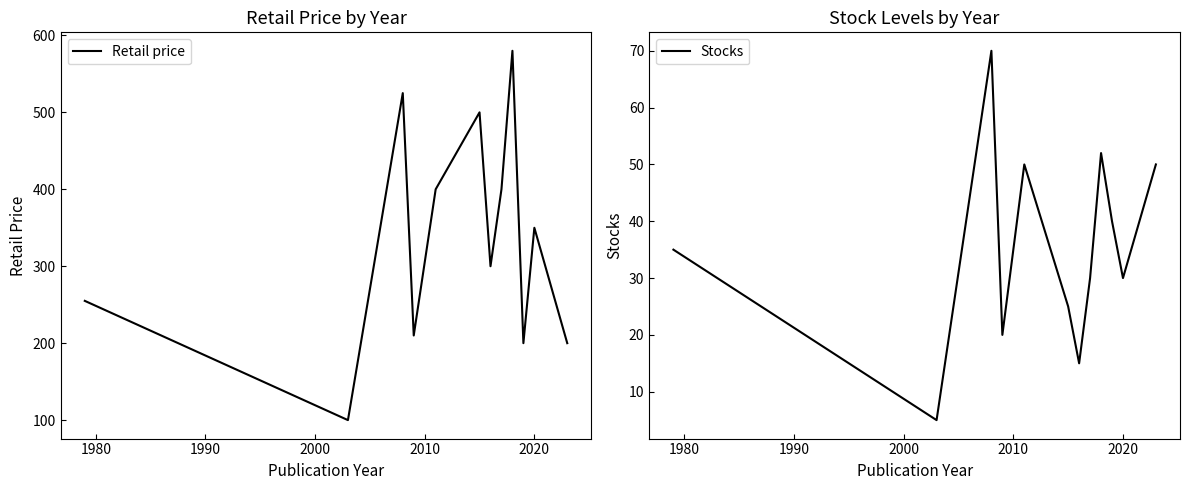

True or false: Stocks and Retail price intersect in this chart.

False